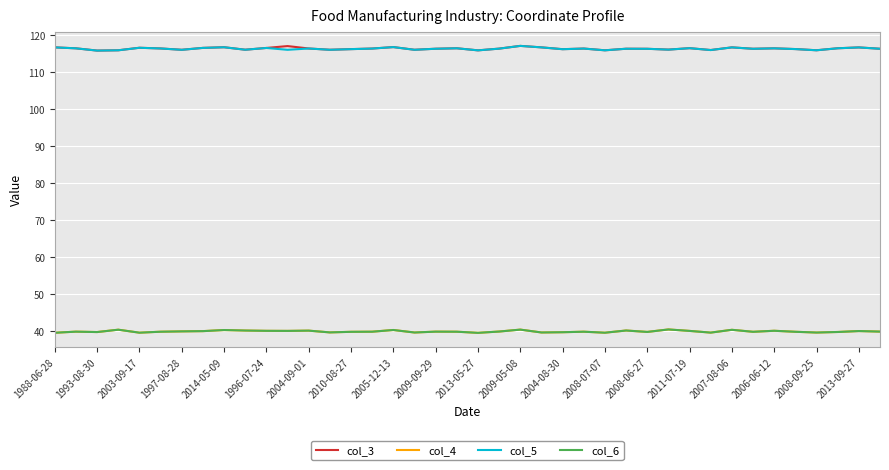

What is the minimum value for col_5?

115.9